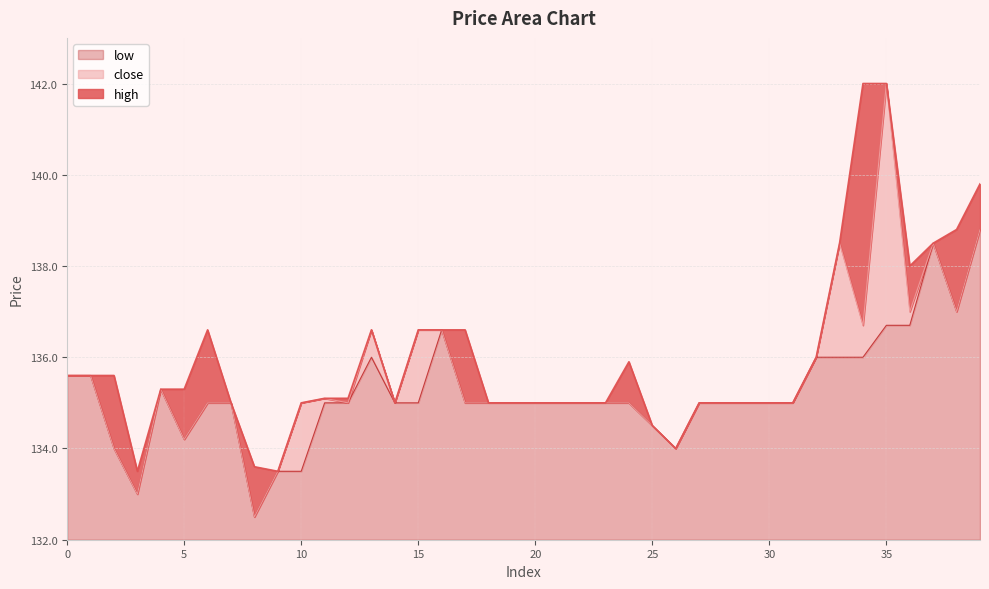

The high series shows 142.0 at 35. True or false?

True